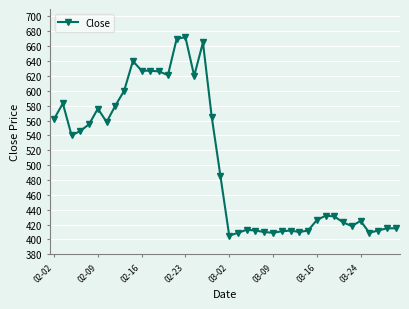

True or false: the data has more than 0 interior local peaks.

True